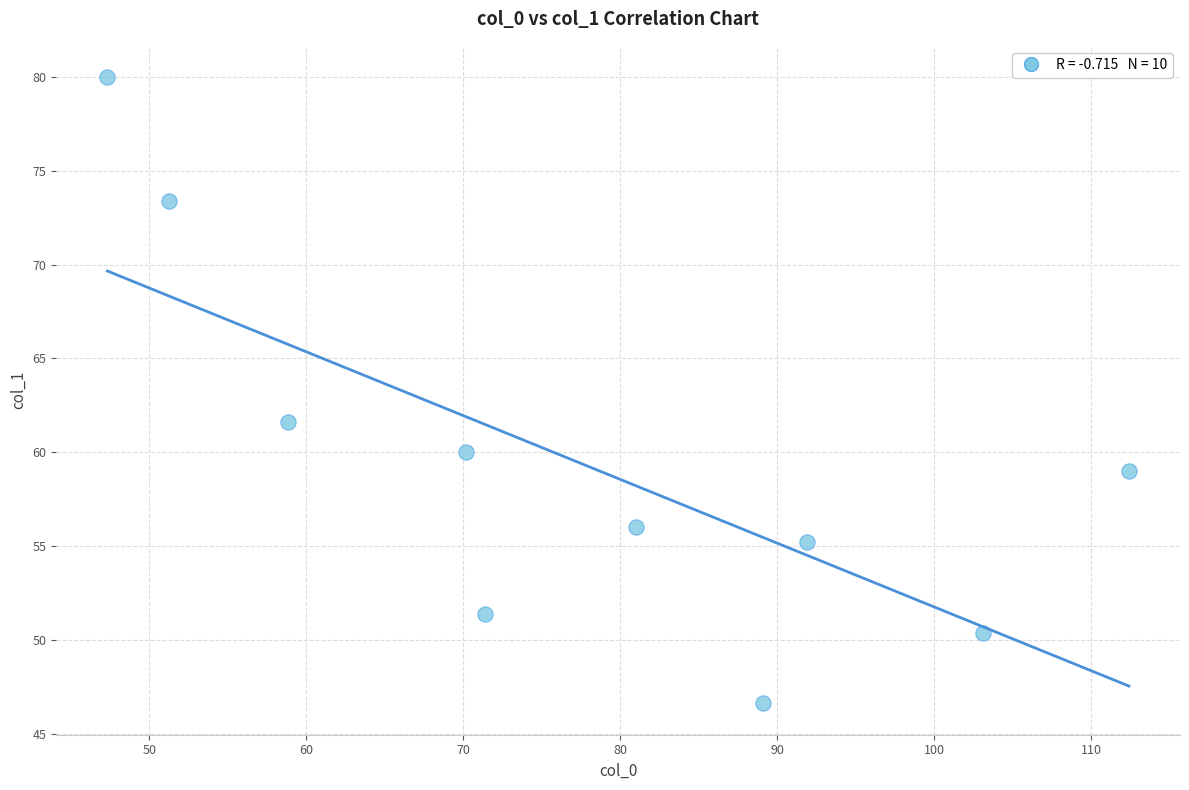

What Y value in the scatter plot is closest to 63?

61.6